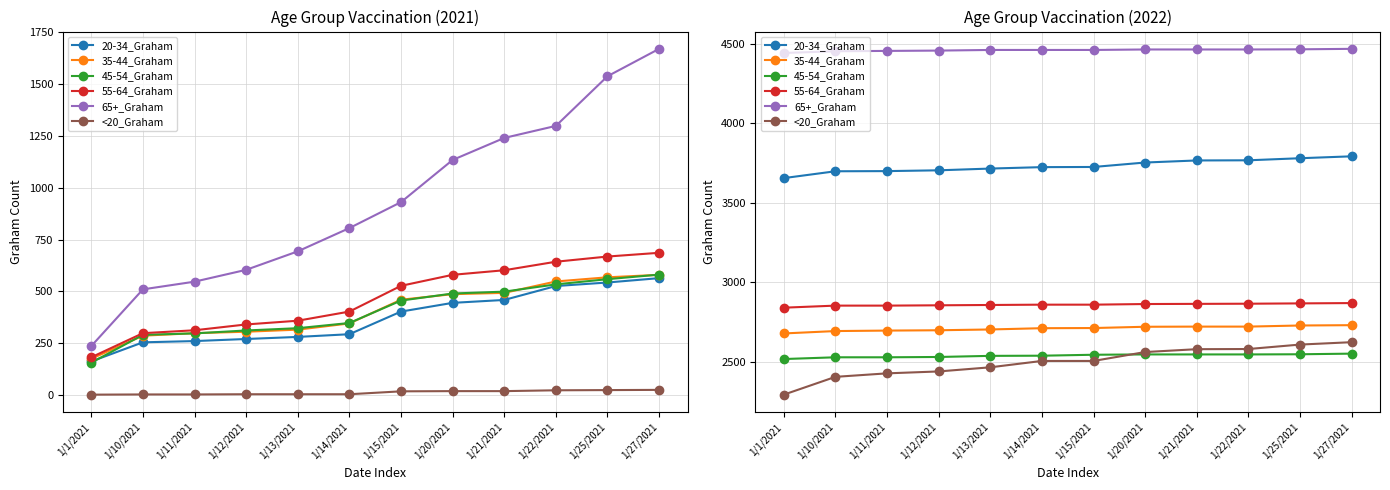

List the labels in order of <20_Graham value, smallest first.

1/1/2021, 1/10/2021, 1/11/2021, 1/12/2021, 1/13/2021, 1/14/2021, 1/15/2021, 1/20/2021, 1/21/2021, 1/22/2021, 1/25/2021, 1/27/2021